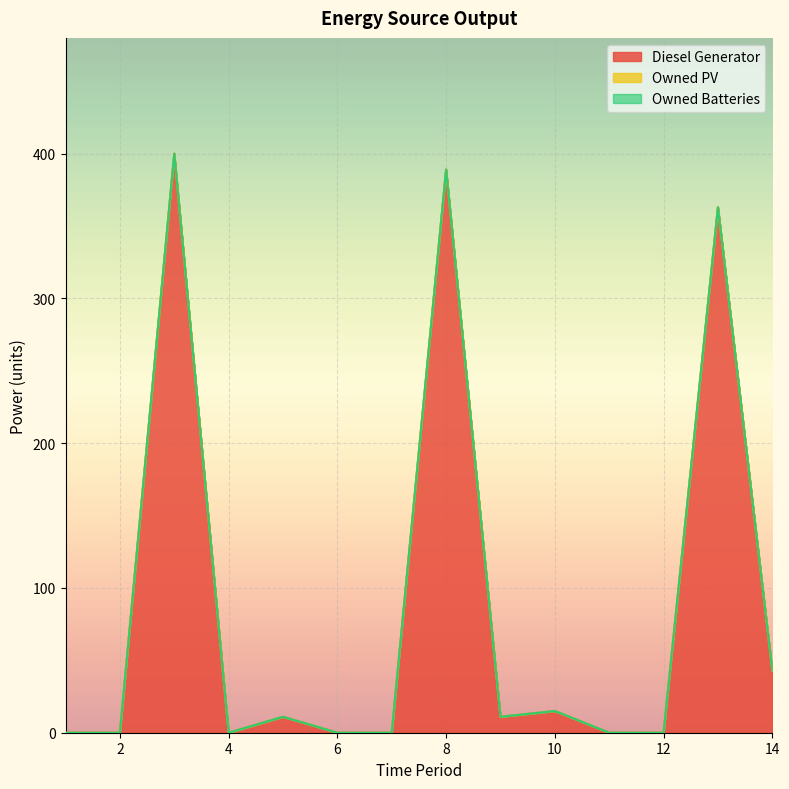

Which series has the largest total across all categories?

Diesel Generator